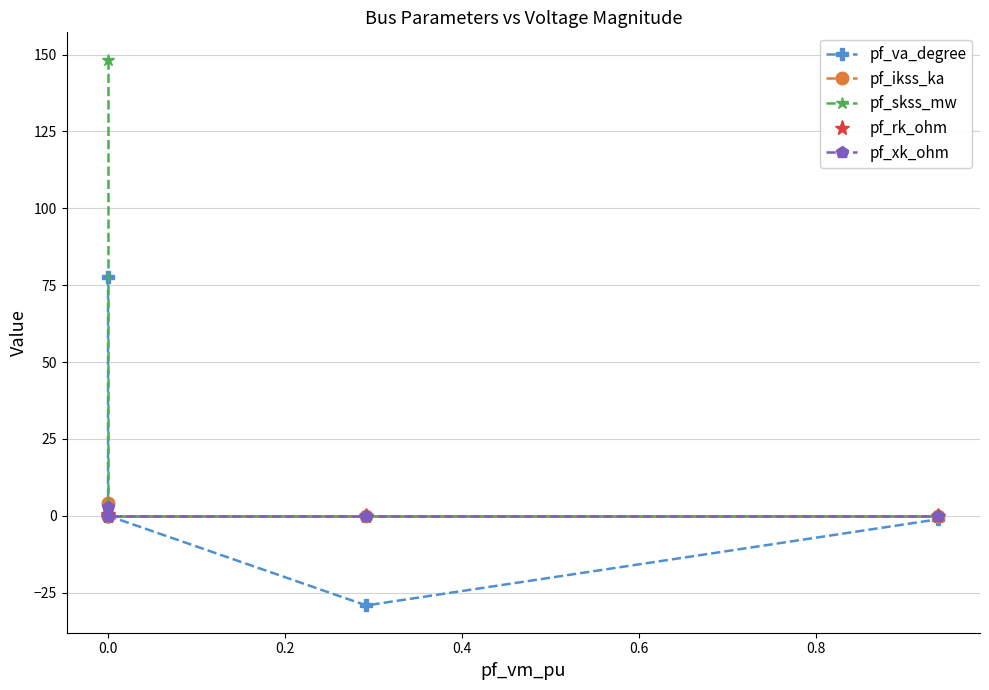

Is this an area chart (filled region under the line)?

No